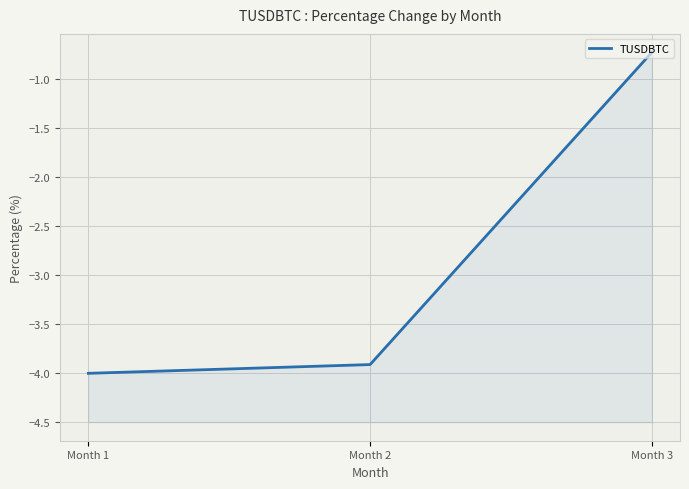

Reading right to left, what are all the values shown in this chart?

Month 3=-0.7	Month 2=-3.9	Month 1=-4.0